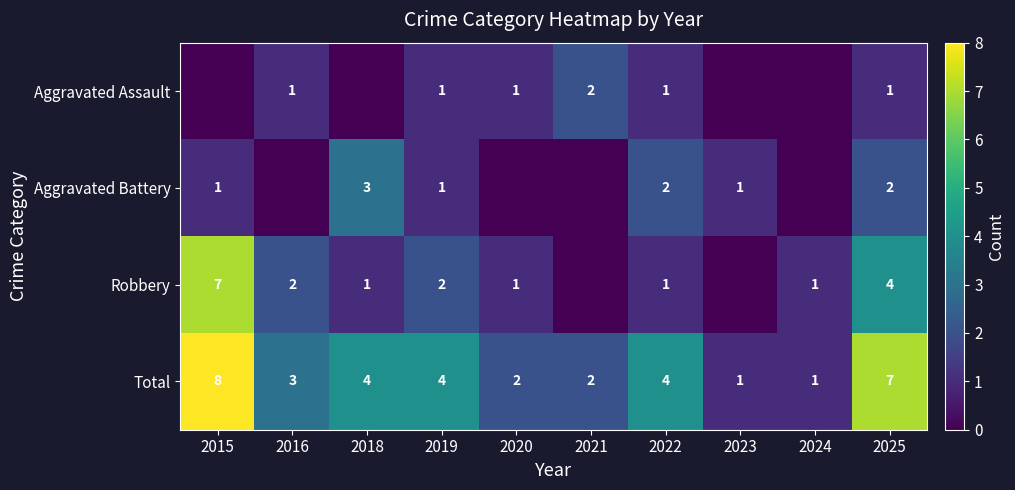

True or false: Total has a value of 4 at 2018.

True